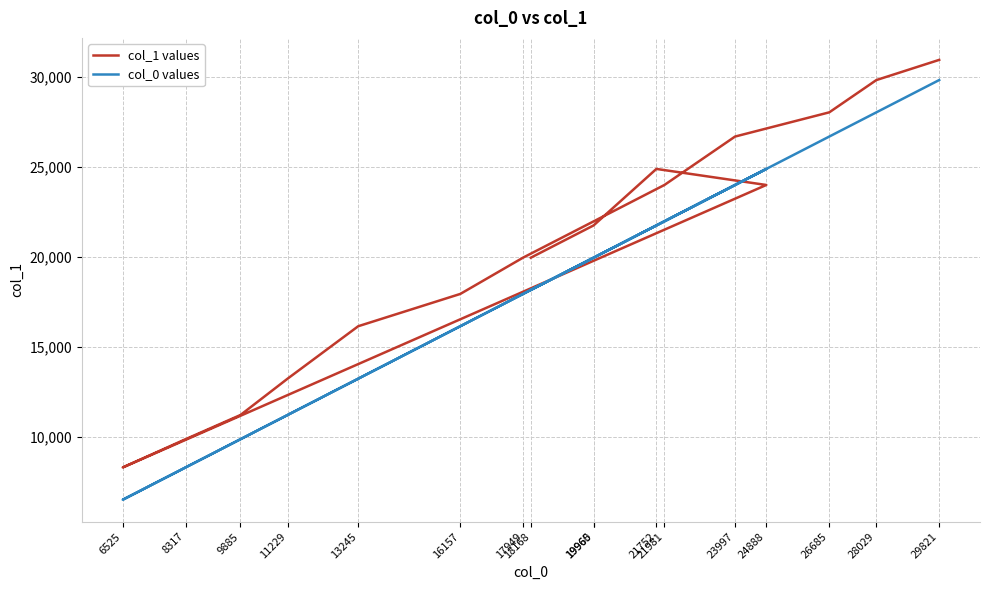

At which category is the sum across all series the highest?

29821